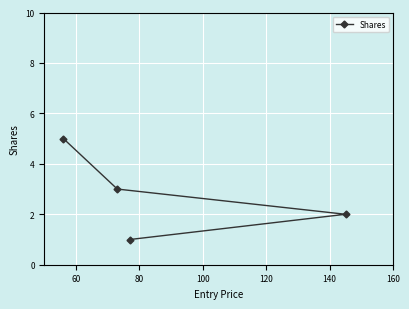

True or false: there are more than 2 points higher than both neighbors.

False